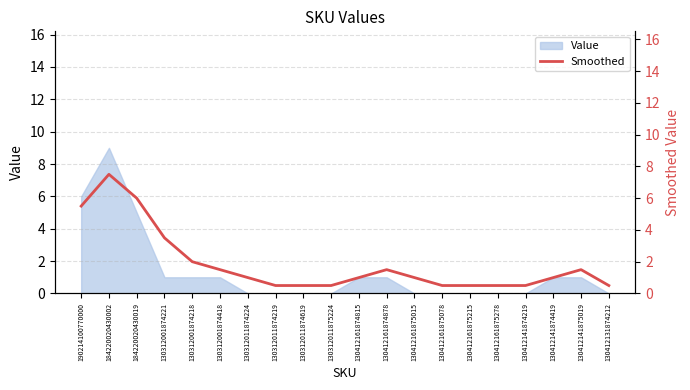

Rank the categories by value from lowest to highest.

130312011874219, 130312011874619, 130312011875224, 130412161875078, 130412161875215, 130412161875278, 130412141874219, 130412131874212, 130312011874224, 130412161874815, 130412161875015, 130412141874419, 130312001874418, 130412161874878, 130412141875019, 130312001874218, 130312001874221, 190214100770000, 184220020430019, 184220020430002